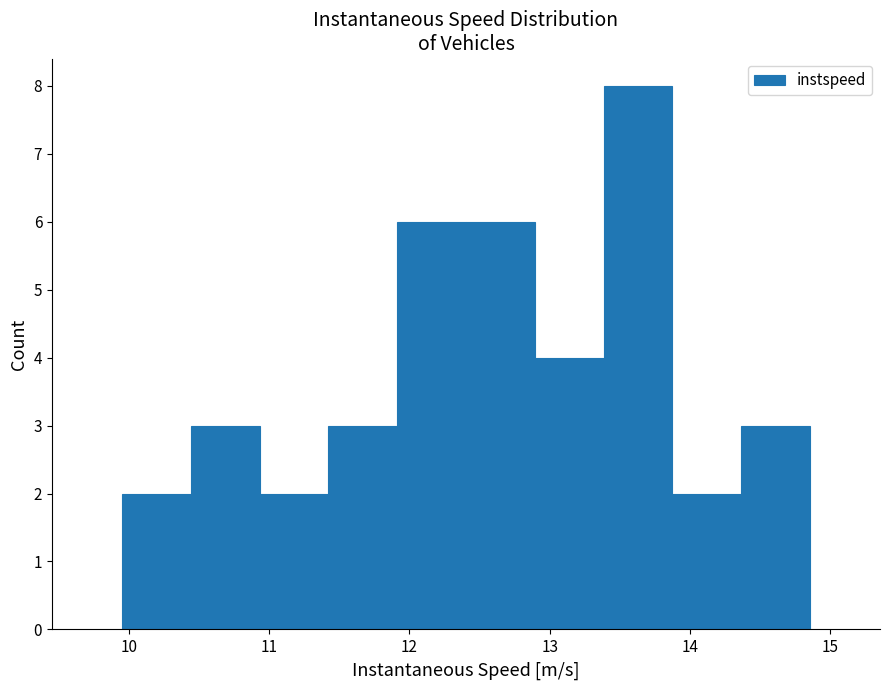

What is the height of the bar covering 11.4 to 11.9 on the x-axis? Neither the bar edges nor the heights are printed on the chart, so give them approximately, as read against the axes.

3